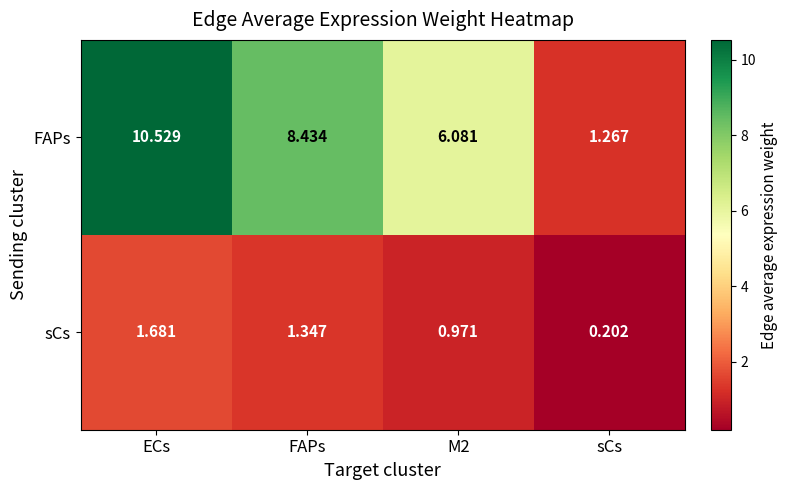

Rank the series by their maximum value, from lowest to highest.

sCs, FAPs